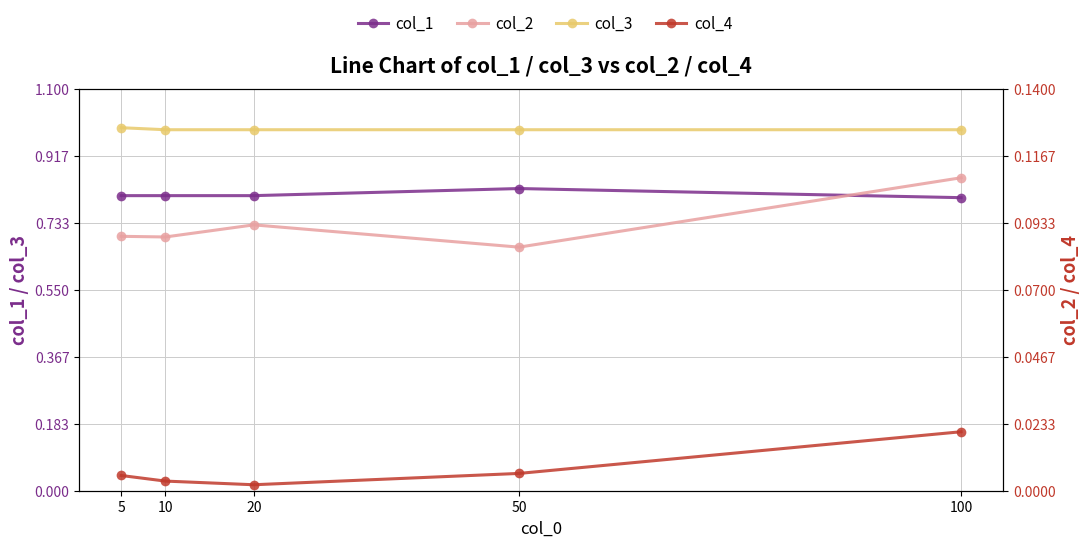

What is the value of the col_3 point at the 5th from the left?

1.0